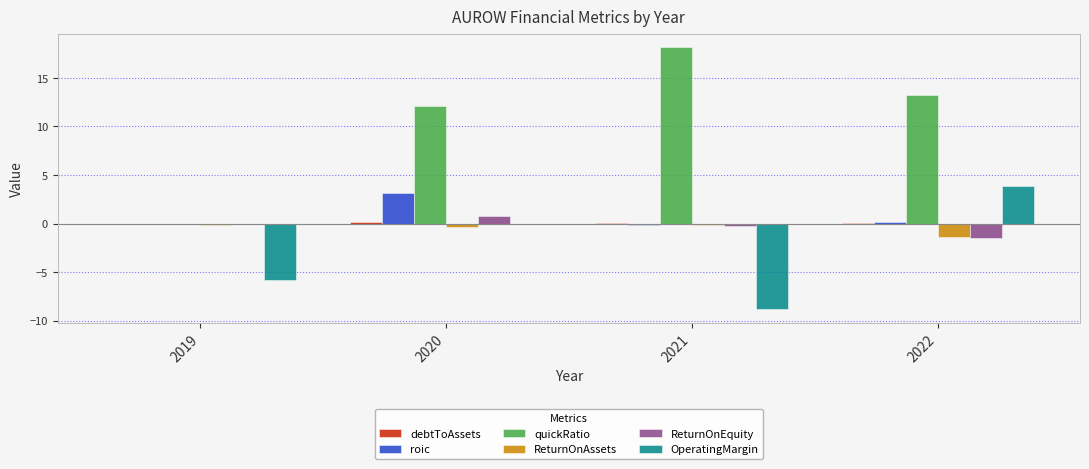

What is the difference between the ReturnOnEquity values at 2021 and 2020?

1.0